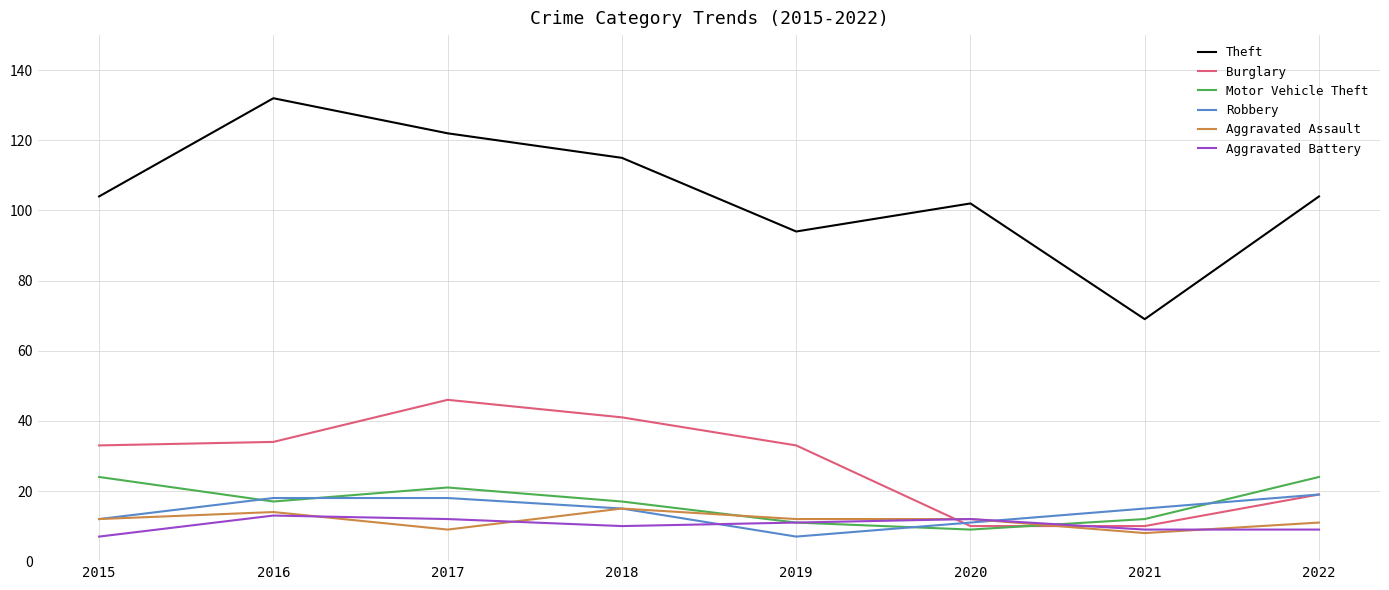

Where is the first local minimum for Robbery?

2019